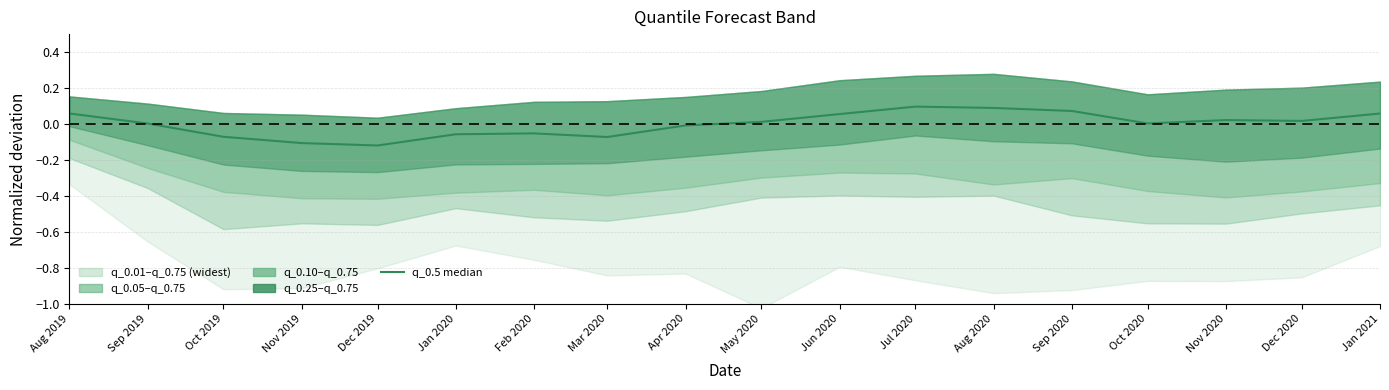

Which has a higher value, Dec 2019 or Dec 2020?

Dec 2020